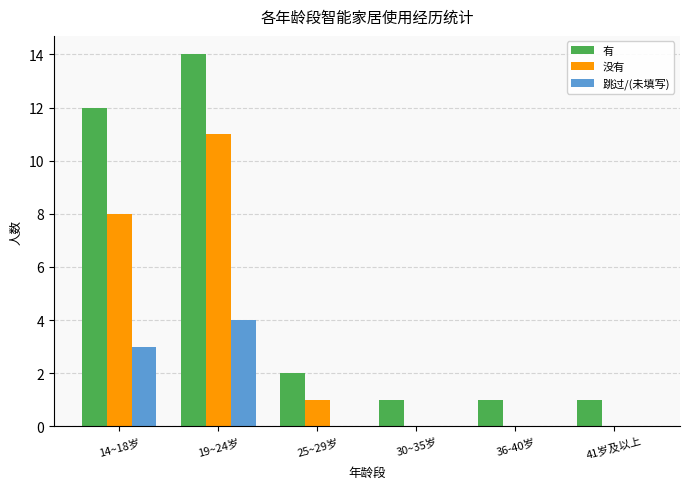

Is the value of 没有 at 14~18岁 greater than the value of 有 at 14~18岁?

No